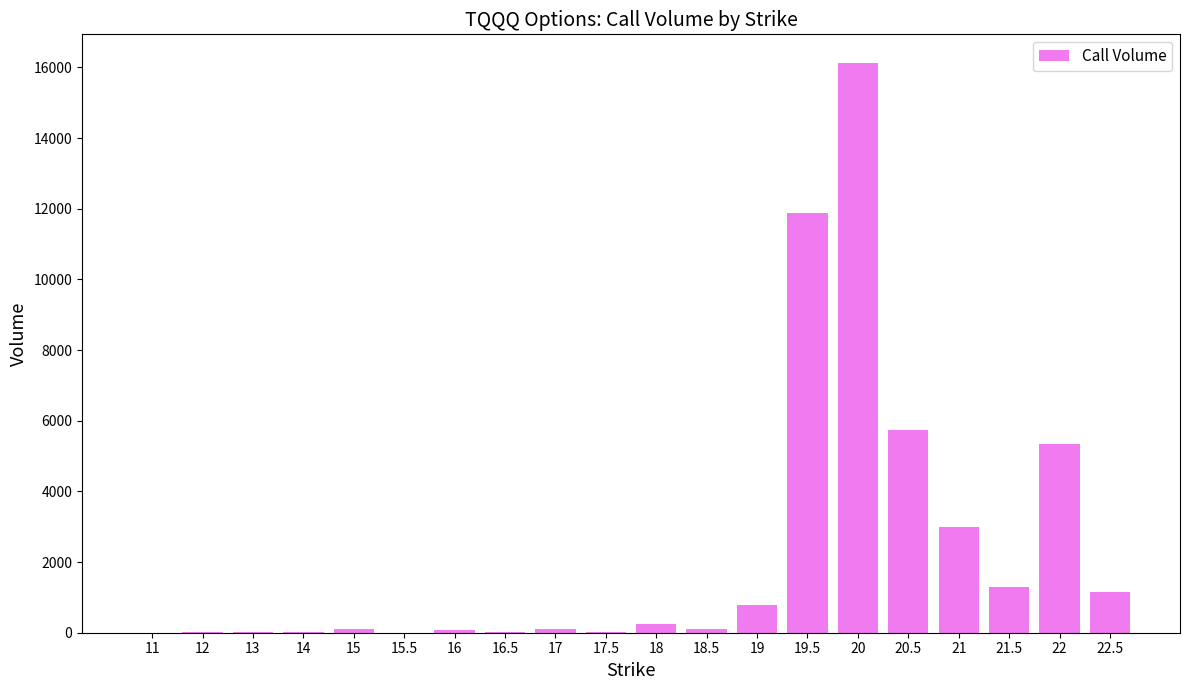

Approximately how many times larger is the value at 19.5 compared to 19?

15.4